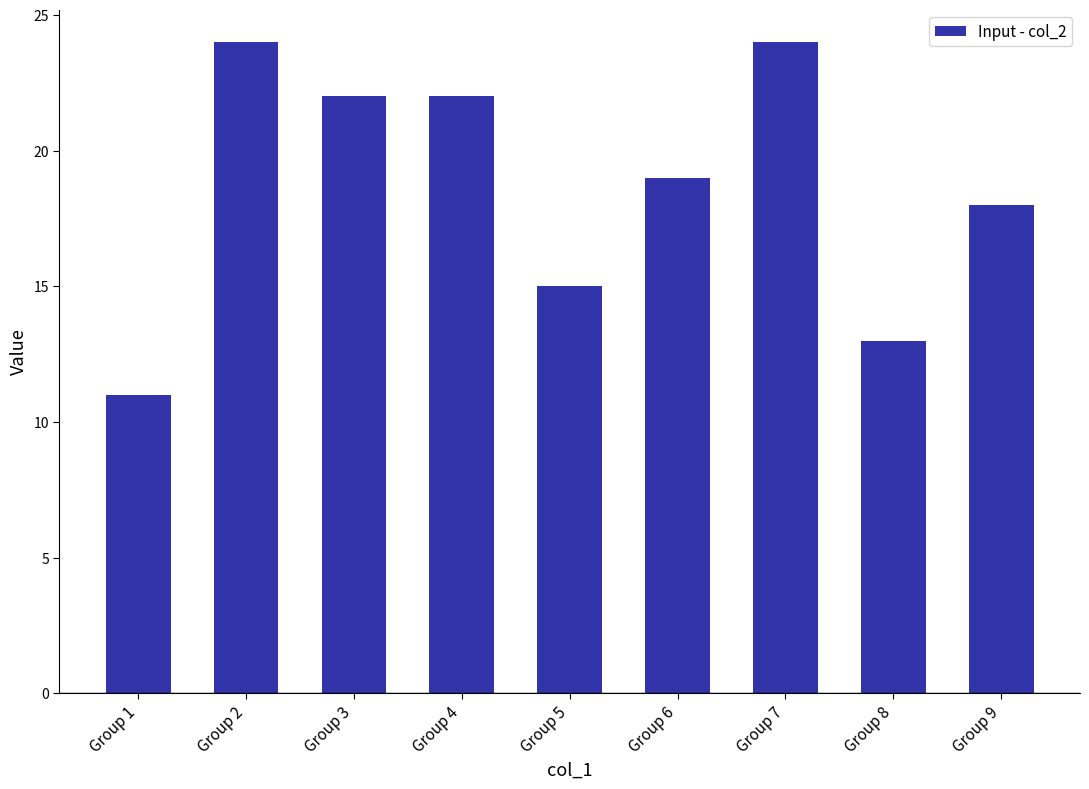

What is the value of the 1st bar from the left?

11